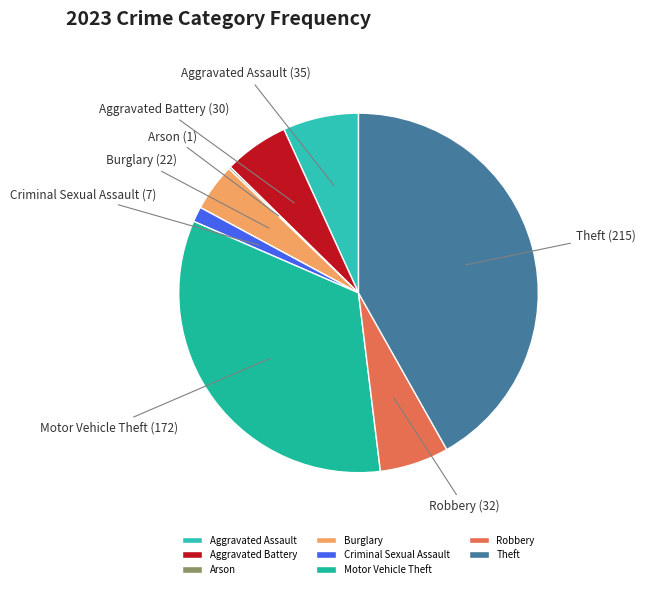

The Robbery slice represents 1% of the pie. True or false?

False